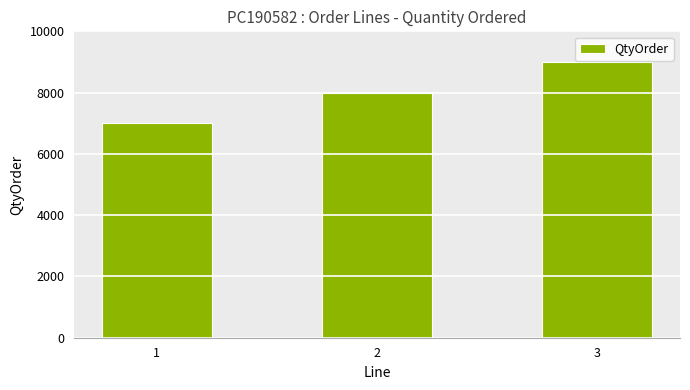

List the labels in order of value, largest first.

3, 2, 1